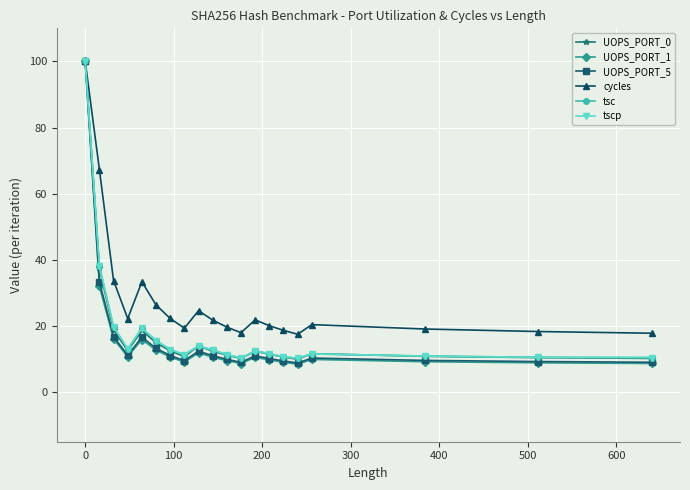

Which series has the largest total across all categories?

cycles